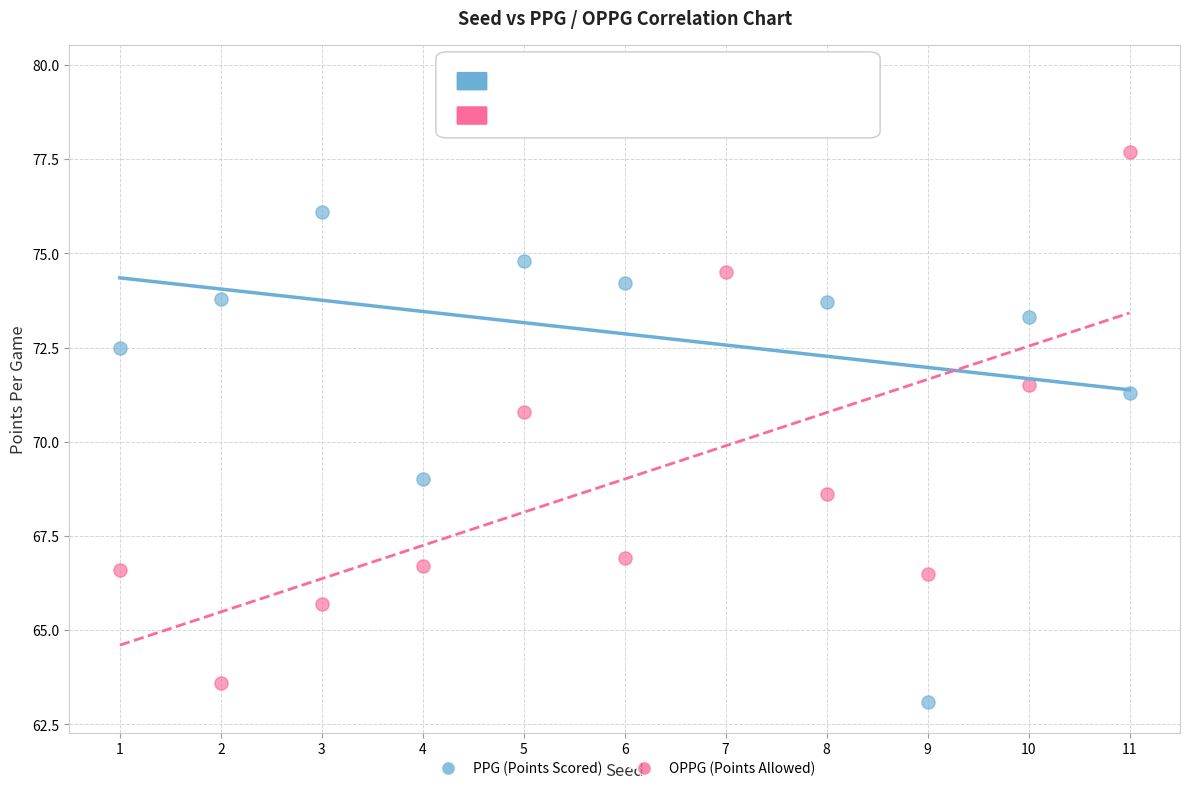

Across all data points, what is the range of Y values (max minus min)?

16.6